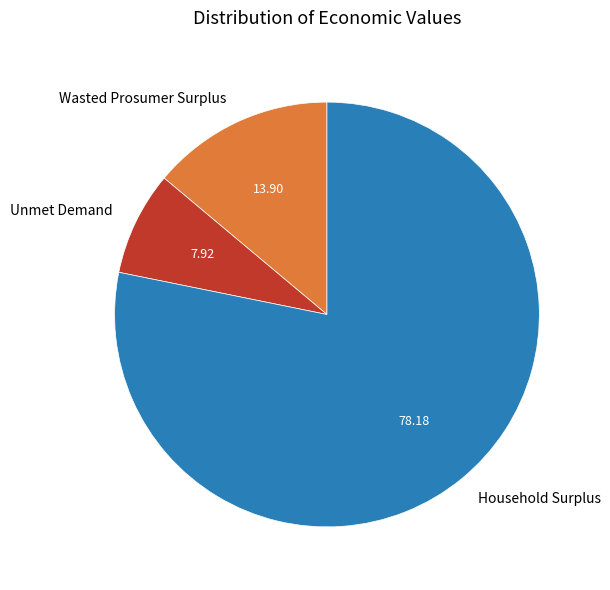

Count the number of slices in the pie.

3